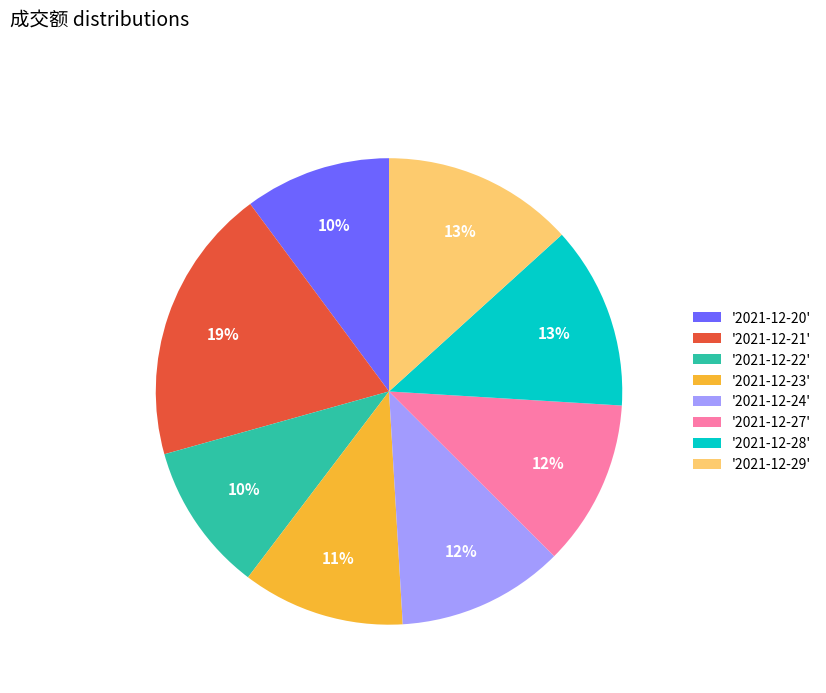

Is there a majority slice in this chart?

No